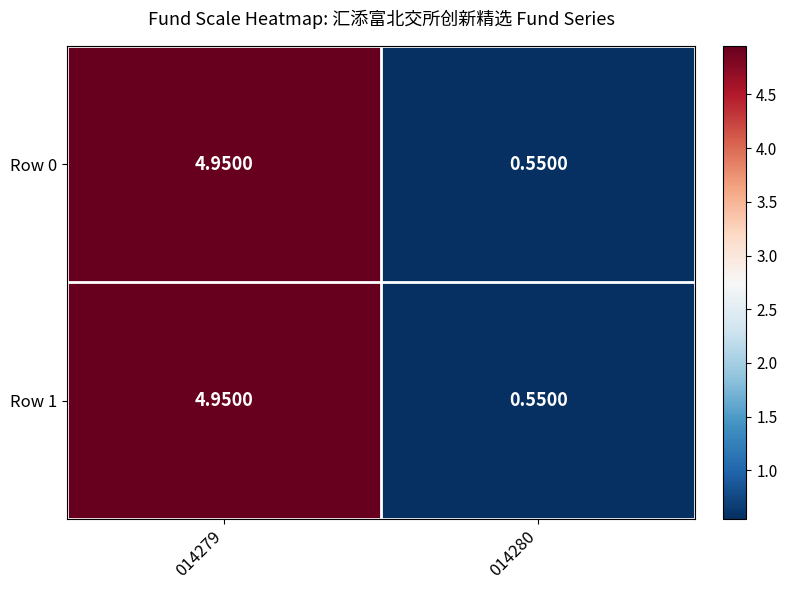

Count the number of categories in the chart.

2